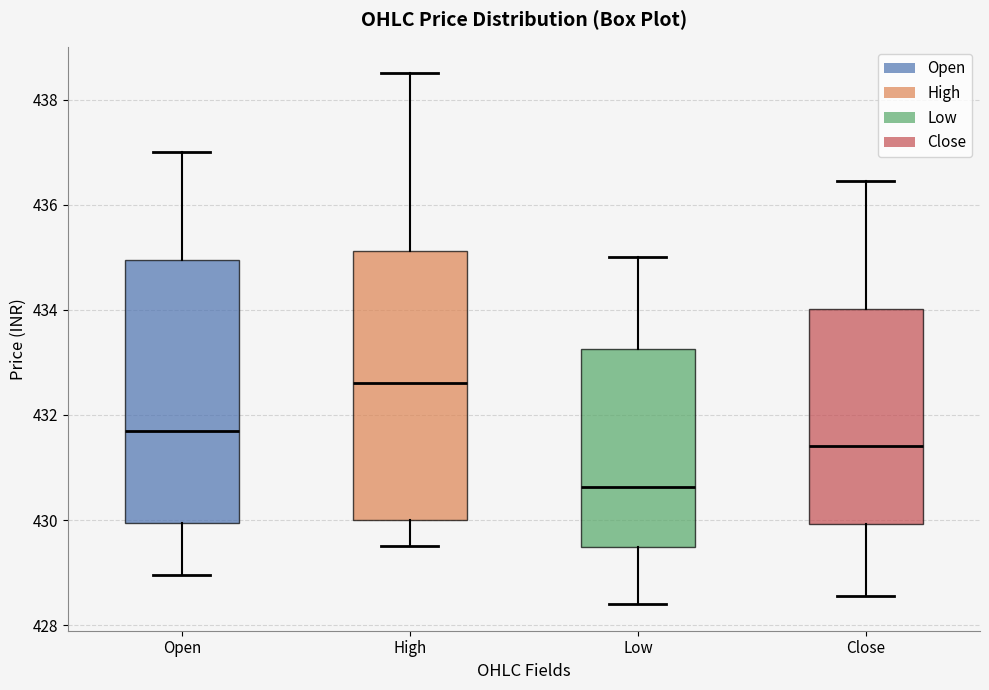

Which box has the highest median line?

High